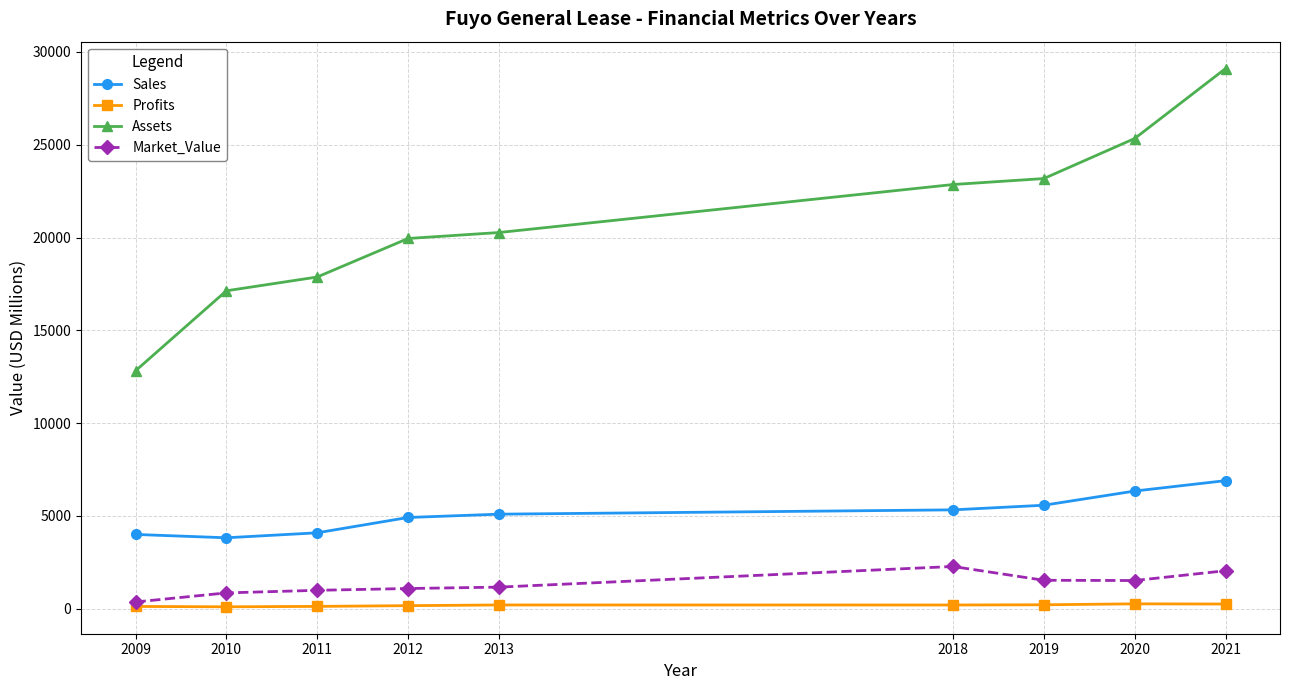

Which category has the highest value across all series?

2021